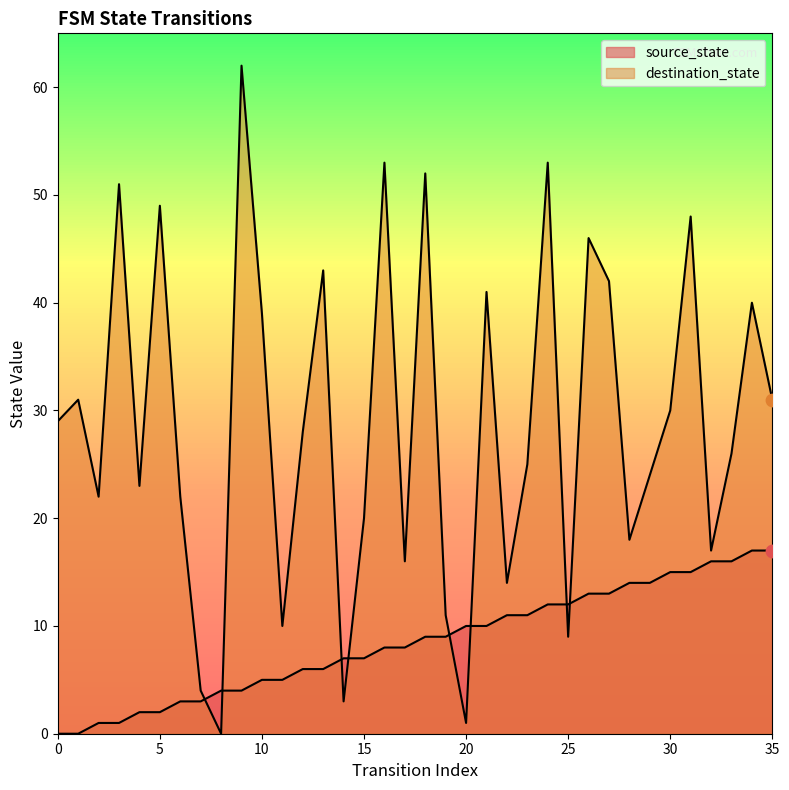

Which series has the largest Y range (max minus min)?

destination_state